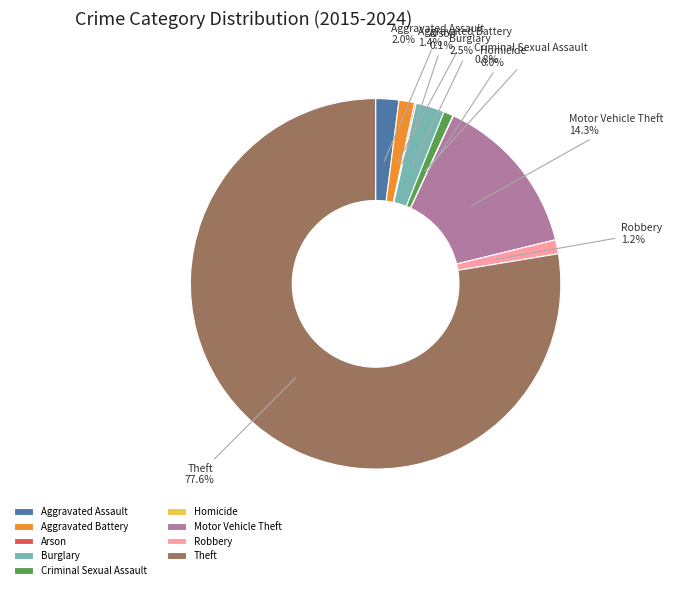

Does Theft account for over 50% of the chart?

Yes